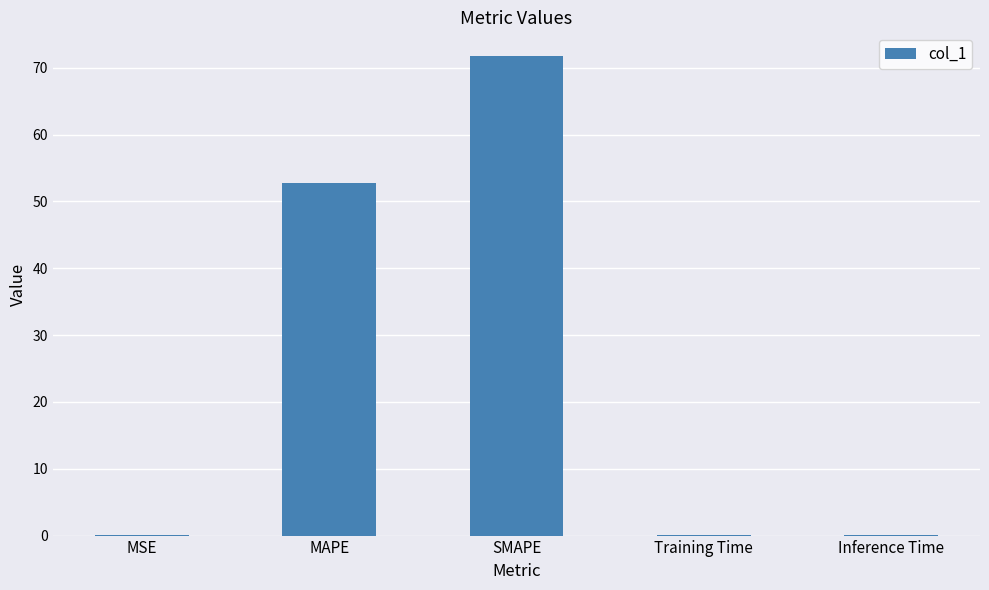

Which category has the highest value across all series?

SMAPE